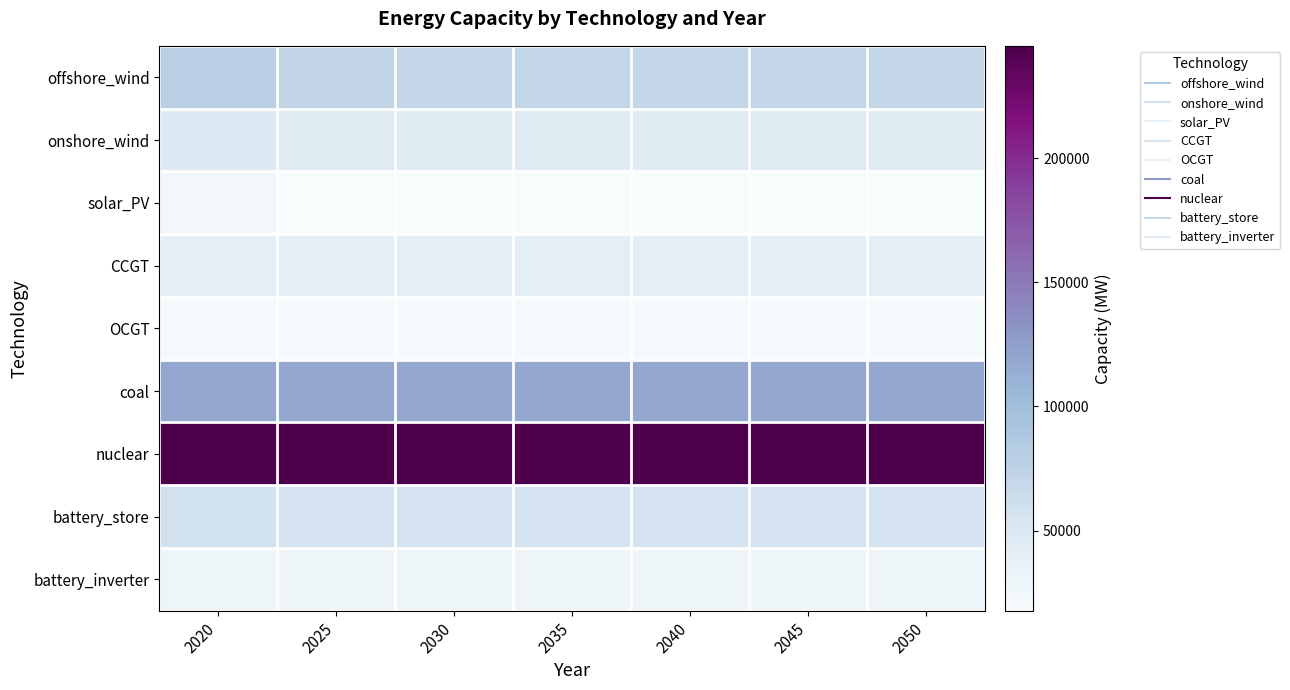

What is the total value across all series at 2030?

645701.0